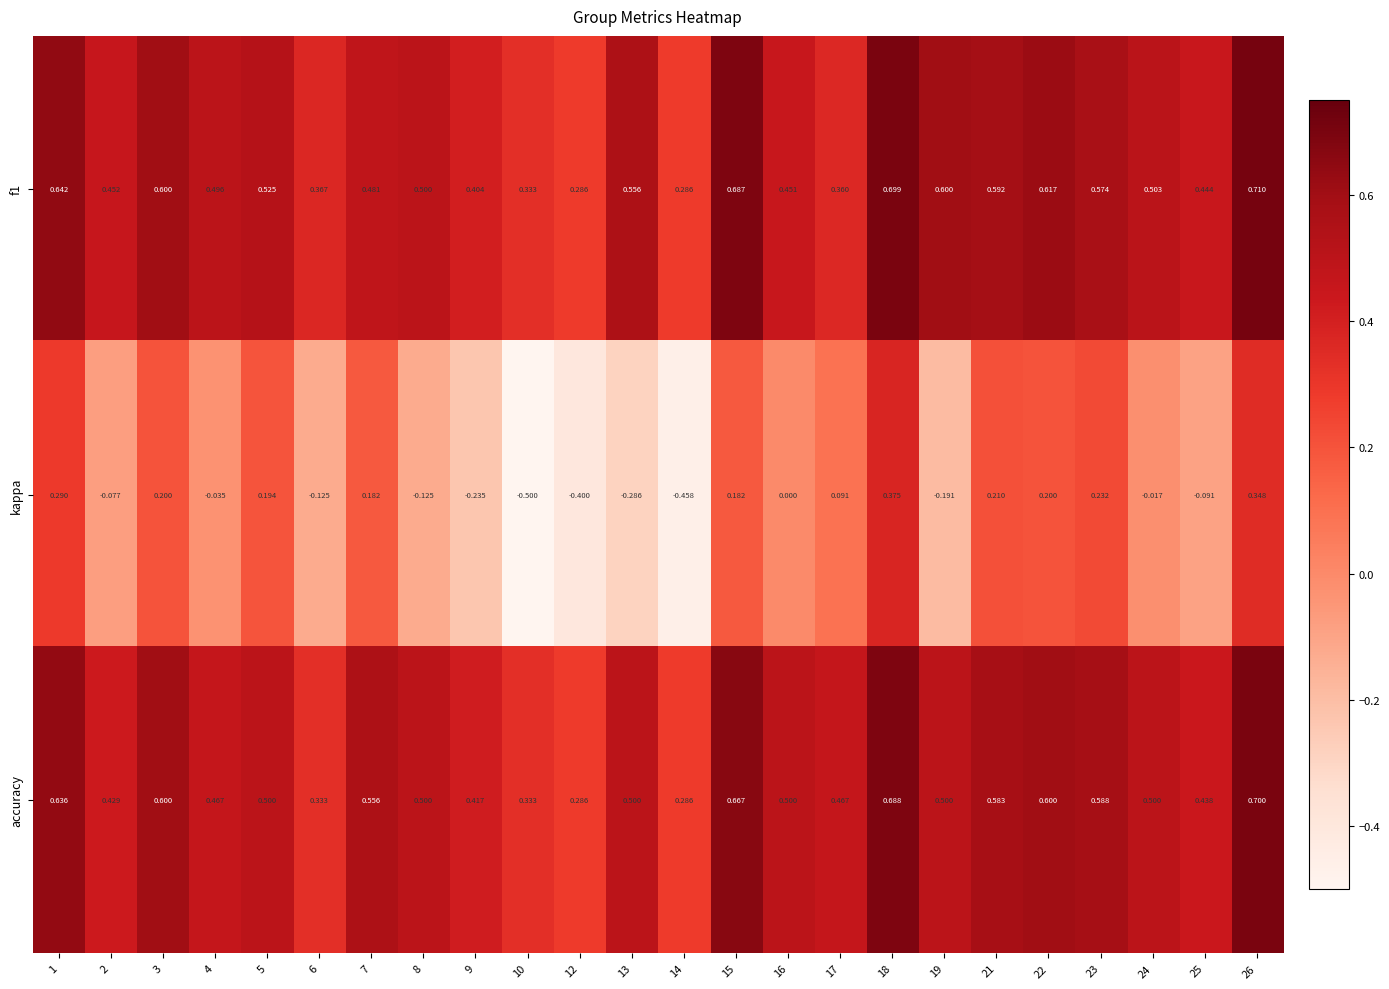

Which series has the widest spread of values?

kappa